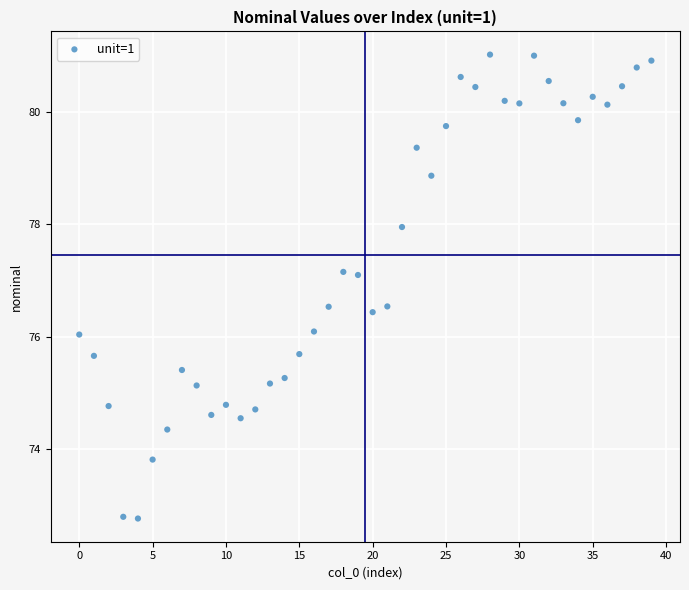

What is the range of Y values (max minus min)?

8.2